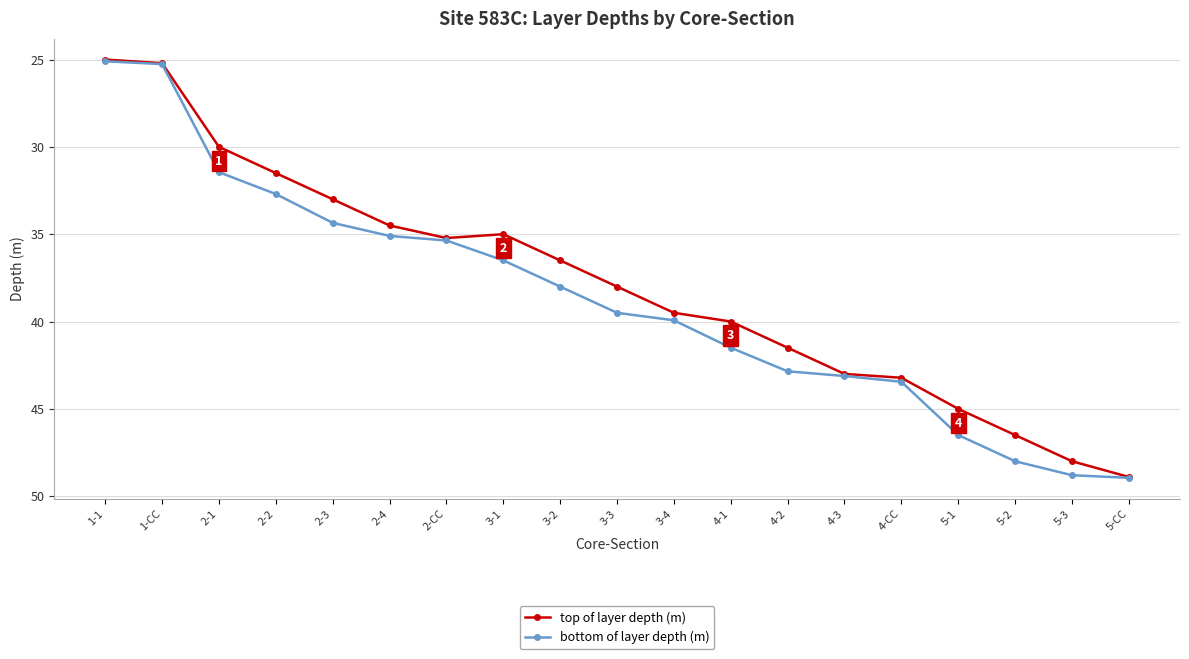

What is the label of the 3rd point from the right?

5-2